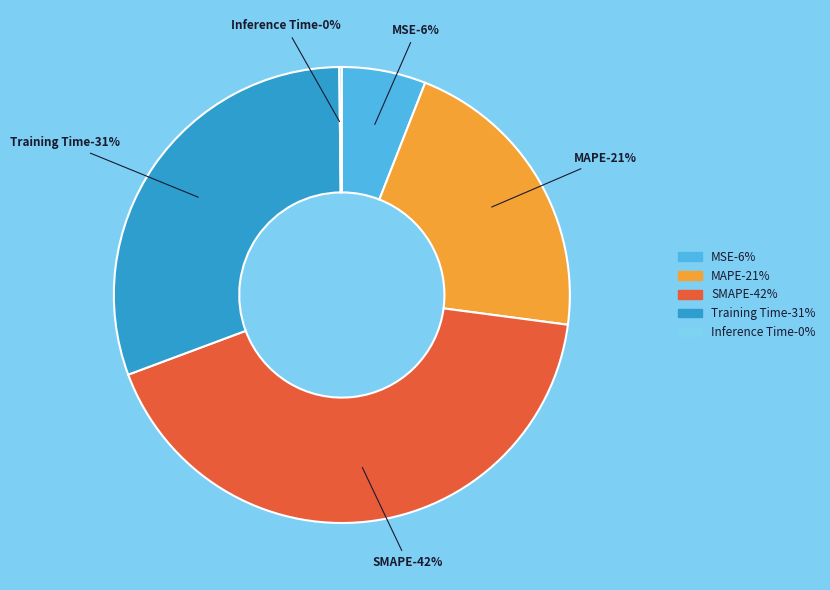

To the nearest percent, what is the difference between the Inference Time and SMAPE slice percentages?

42%